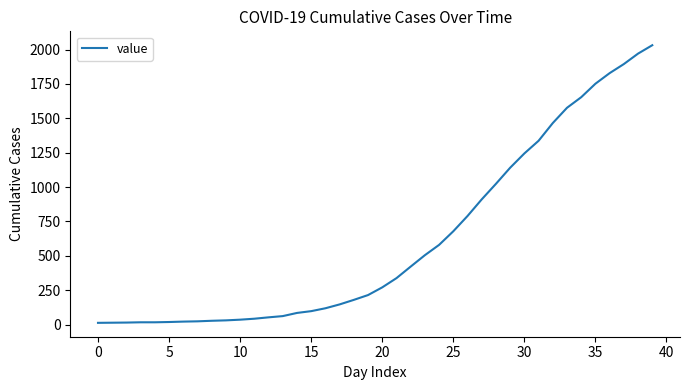

What is the average value?

616